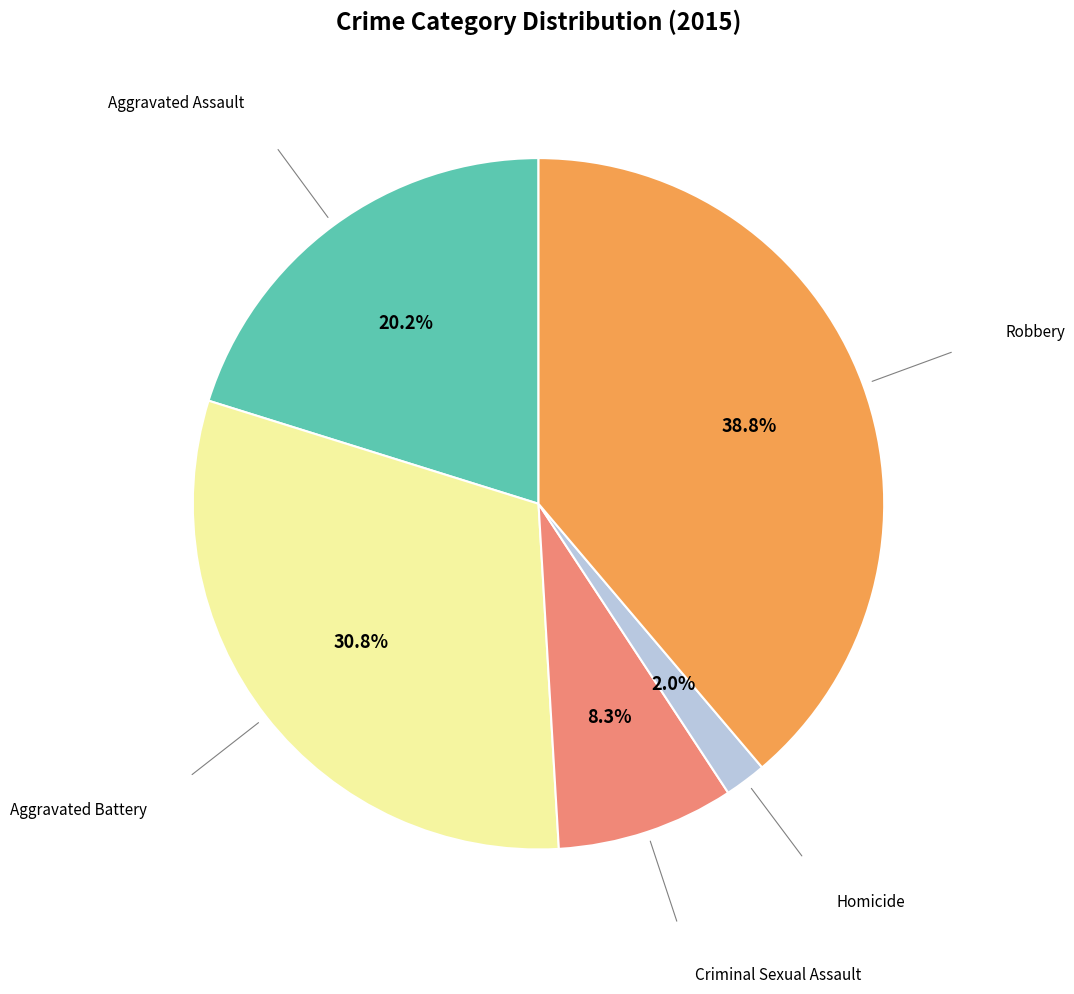

Combined, what portion of the pie is Aggravated Assault and Criminal Sexual Assault?

28.5%